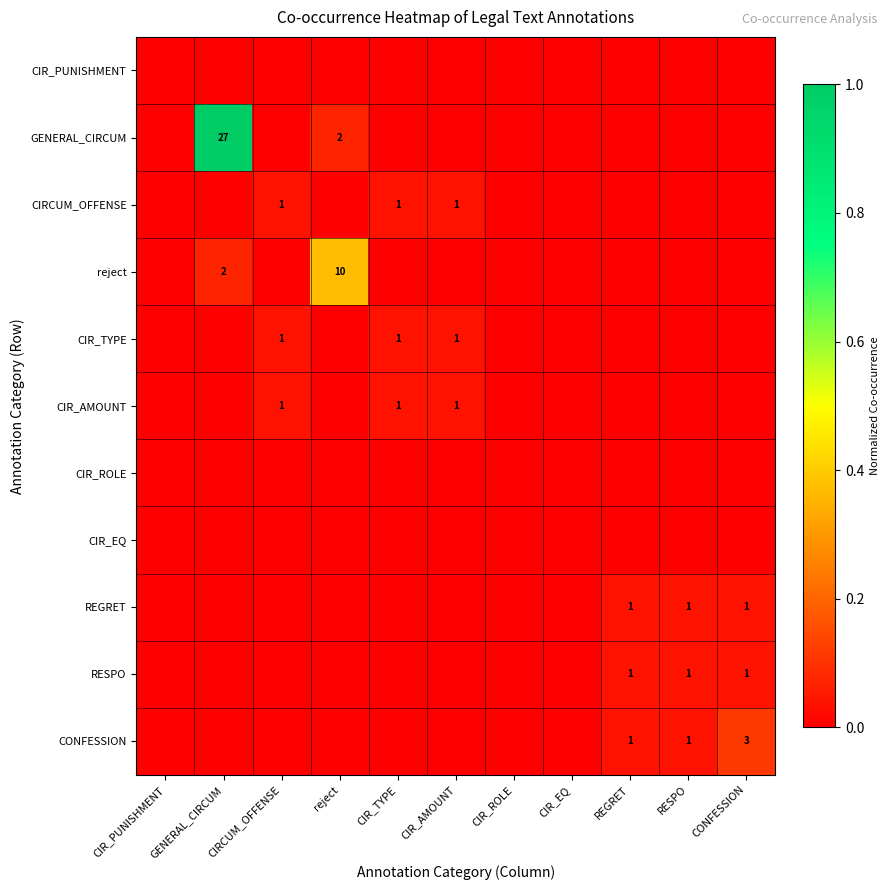

True or false: CIRCUM_OFFENSE has a value of 2 at CIR_TYPE.

False